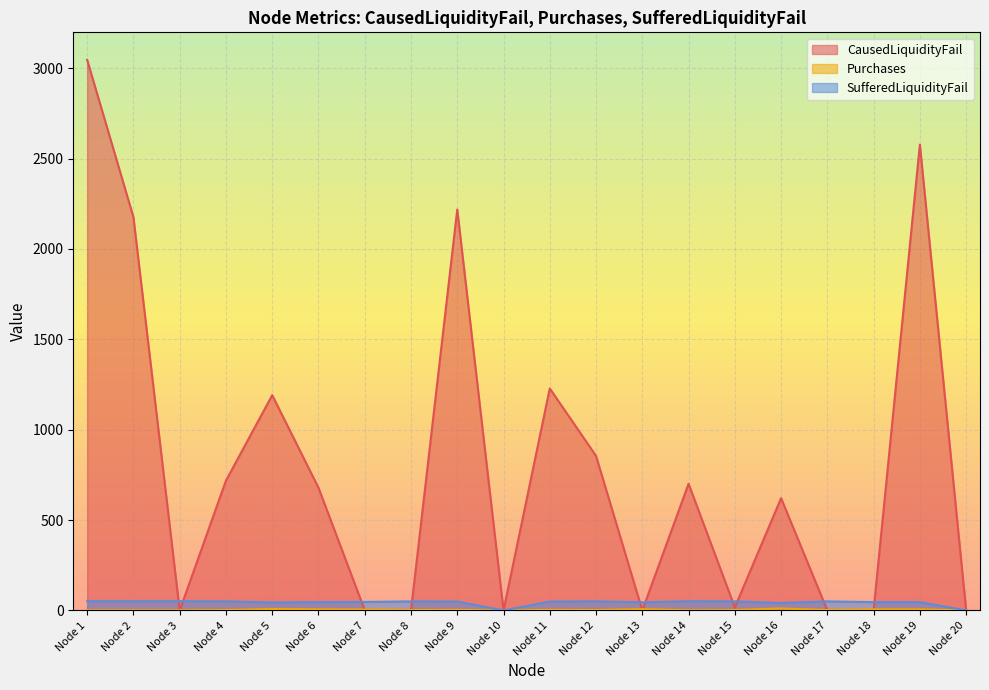

Where do CausedLiquidityFail and SufferedLiquidityFail first cross each other?

Node 2 and Node 3